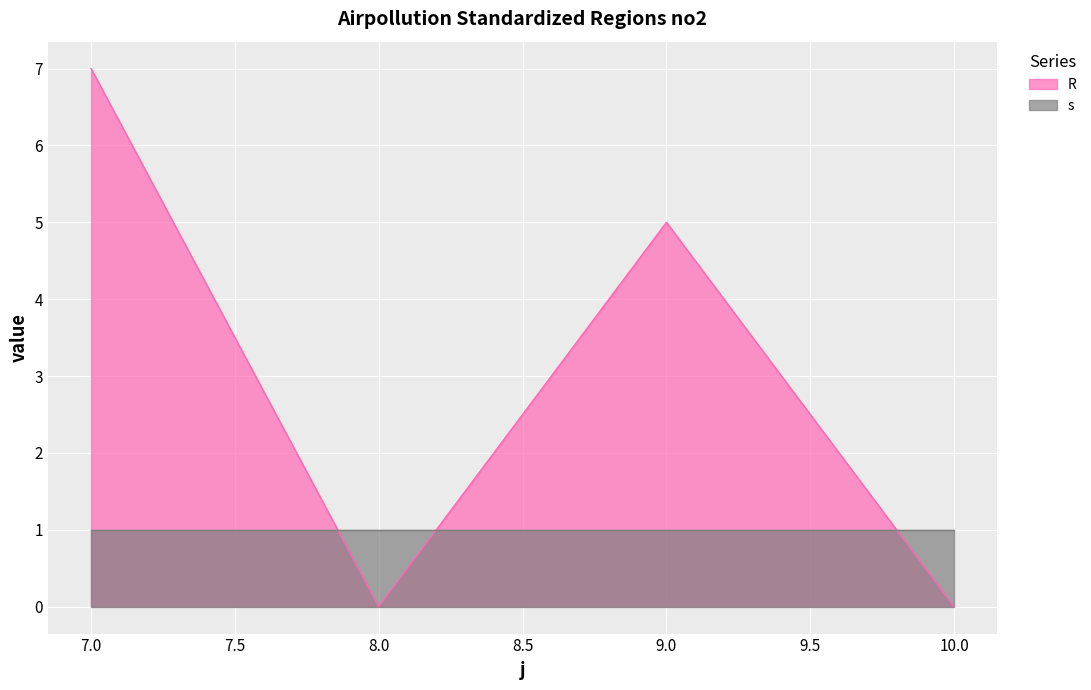

What is the change in value from 7 to 8?

-7